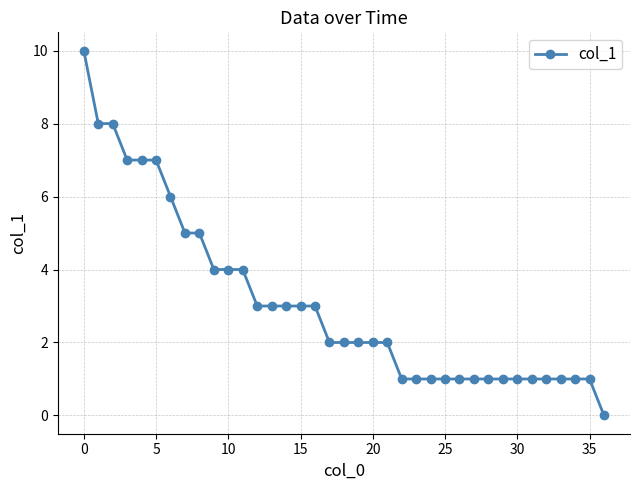

What is the greatest value displayed?

10